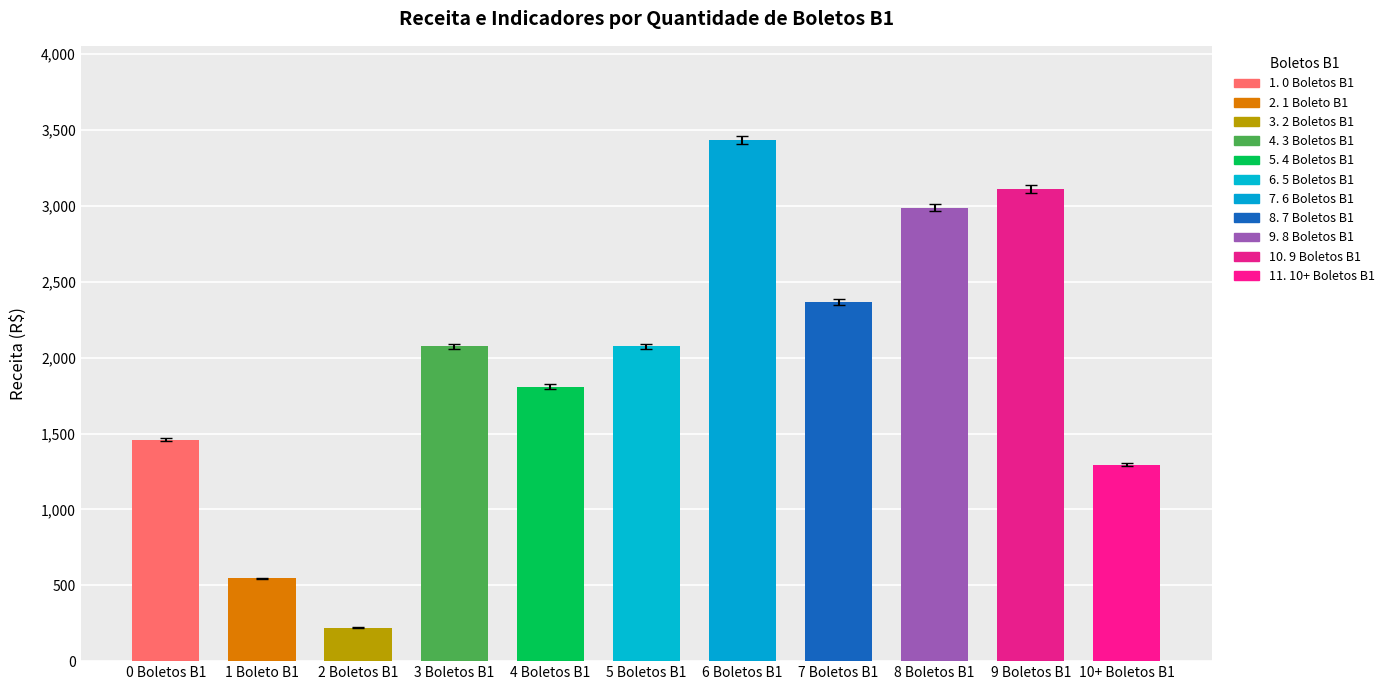

How many values exceed 2074?

6